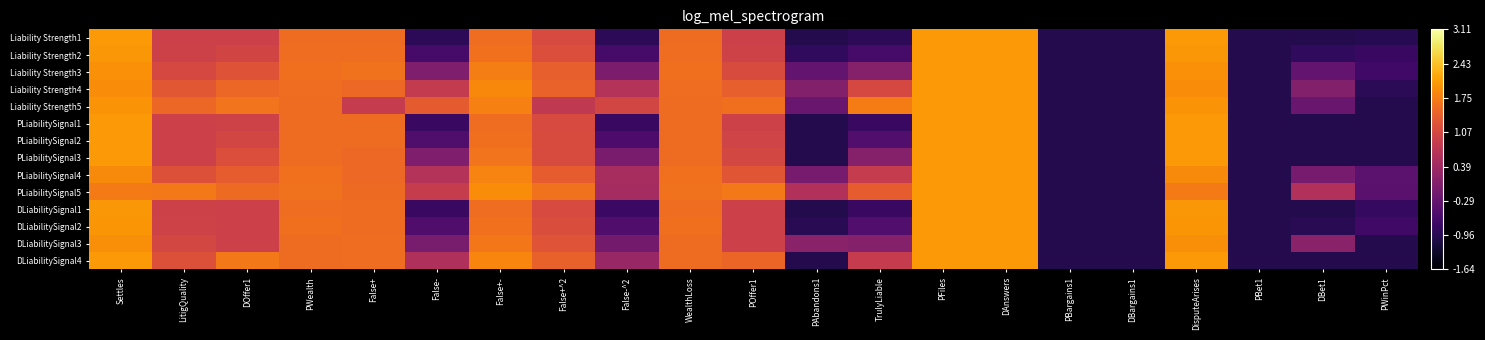

At how many categories does at least one series exceed 0?

17